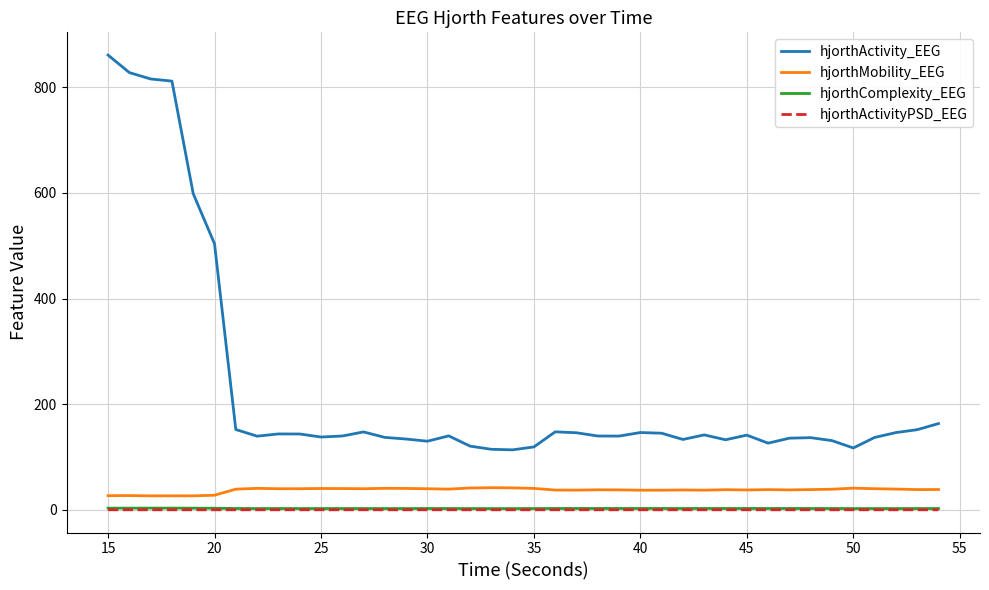

Which series has the largest range (max minus min)?

hjorthActivity_EEG